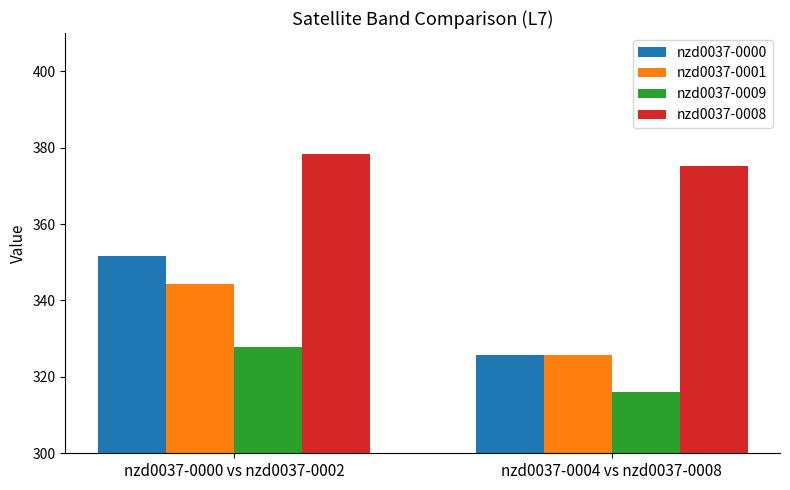

At how many categories does at least one series exceed 331?

2